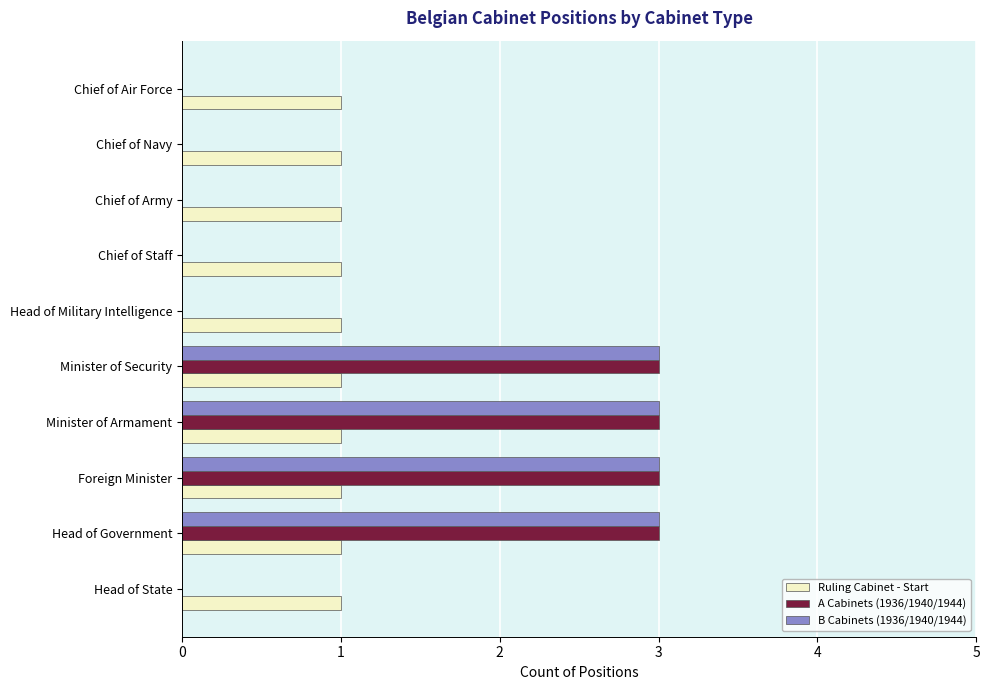

What is the sum of all B Cabinets (1936/1940/1944) values?

12